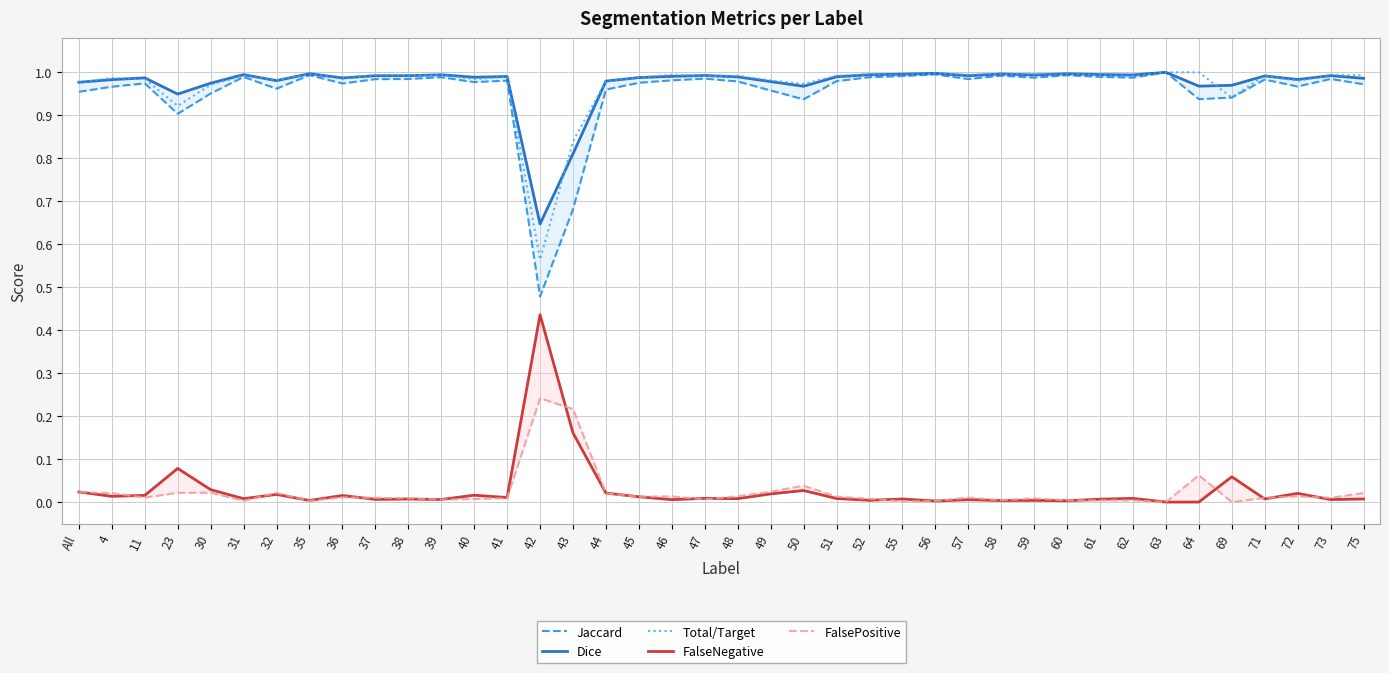

Reading right to left, what are all the values shown in this chart?

Jaccard: 75=1.0	73=1.0	72=1.0	71=1.0	69=0.9	64=0.9	63=1.0	62=1.0	61=1.0	60=1.0	59=1.0	58=1.0	57=1.0	56=1.0	55=1.0	52=1.0	51=1.0	50=0.9	49=1.0	48=1.0	47=1.0	46=1.0	45=1.0	44=1.0	43=0.7	42=0.5	41=1.0	40=1.0	39=1.0	38=1.0	37=1.0	36=1.0	35=1.0	32=1.0	31=1.0	30=1.0	23=0.9	11=1.0	4=1.0	All=1.0
Dice: 75=1.0	73=1.0	72=1.0	71=1.0	69=1.0	64=1.0	63=1.0	62=1.0	61=1.0	60=1.0	59=1.0	58=1.0	57=1.0	56=1.0	55=1.0	52=1.0	51=1.0	50=1.0	49=1.0	48=1.0	47=1.0	46=1.0	45=1.0	44=1.0	43=0.8	42=0.6	41=1.0	40=1.0	39=1.0	38=1.0	37=1.0	36=1.0	35=1.0	32=1.0	31=1.0	30=1.0	23=0.9	11=1.0	4=1.0	All=1.0
Total/Target: 75=1.0	73=1.0	72=1.0	71=1.0	69=0.9	64=1.0	63=1.0	62=1.0	61=1.0	60=1.0	59=1.0	58=1.0	57=1.0	56=1.0	55=1.0	52=1.0	51=1.0	50=1.0	49=1.0	48=1.0	47=1.0	46=1.0	45=1.0	44=1.0	43=0.8	42=0.6	41=1.0	40=1.0	39=1.0	38=1.0	37=1.0	36=1.0	35=1.0	32=1.0	31=1.0	30=1.0	23=0.9	11=1.0	4=1.0	All=1.0
FalseNegative: 75=0.0	73=0.0	72=0.0	71=0.0	69=0.1	64=0.0	63=0.0	62=0.0	61=0.0	60=0.0	59=0.0	58=0.0	57=0.0	56=0.0	55=0.0	52=0.0	51=0.0	50=0.0	49=0.0	48=0.0	47=0.0	46=0.0	45=0.0	44=0.0	43=0.2	42=0.4	41=0.0	40=0.0	39=0.0	38=0.0	37=0.0	36=0.0	35=0.0	32=0.0	31=0.0	30=0.0	23=0.1	11=0.0	4=0.0	All=0.0
FalsePositive: 75=0.0	73=0.0	72=0.0	71=0.0	69=0.0	64=0.1	63=0.0	62=0.0	61=0.0	60=0.0	59=0.0	58=0.0	57=0.0	56=0.0	55=0.0	52=0.0	51=0.0	50=0.0	49=0.0	48=0.0	47=0.0	46=0.0	45=0.0	44=0.0	43=0.2	42=0.2	41=0.0	40=0.0	39=0.0	38=0.0	37=0.0	36=0.0	35=0.0	32=0.0	31=0.0	30=0.0	23=0.0	11=0.0	4=0.0	All=0.0